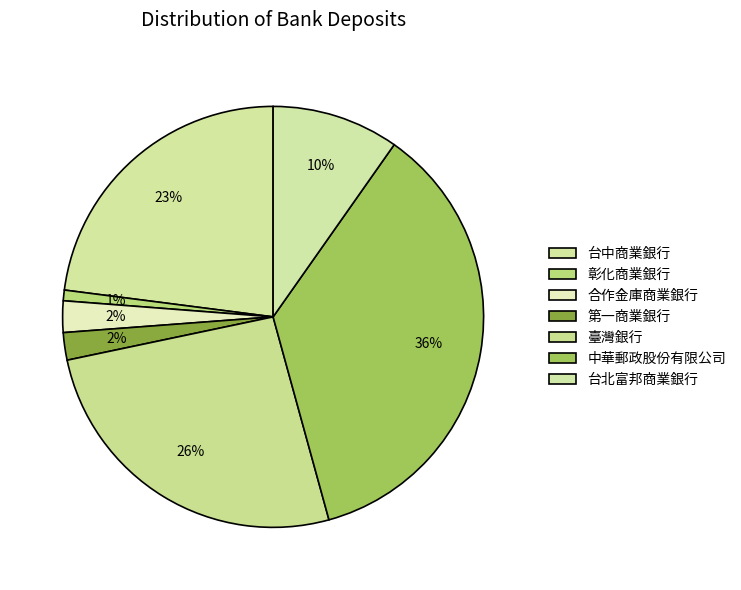

Approximately how many times larger is the value at 中華郵政股份有限公司 compared to 第一商業銀行?

17.1